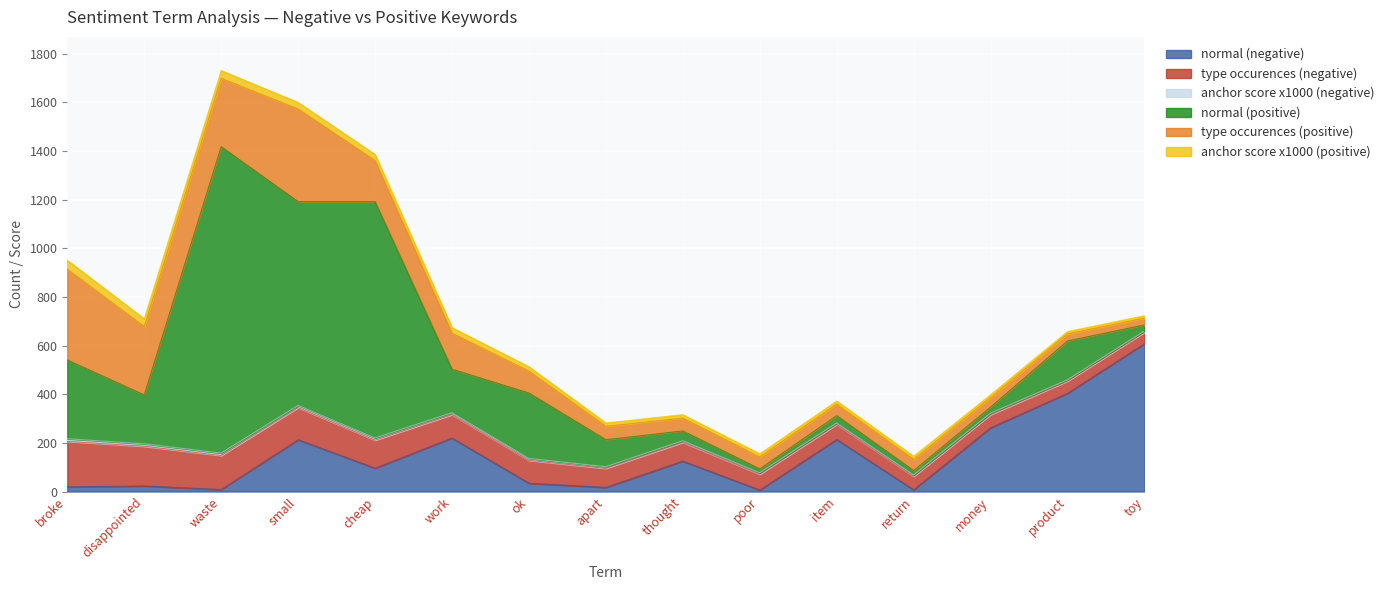

List the labels in order of anchor score x1000 (negative) value, smallest first.

product, toy, poor, item, return, money, apart, thought, work, ok, small, cheap, disappointed, waste, broke